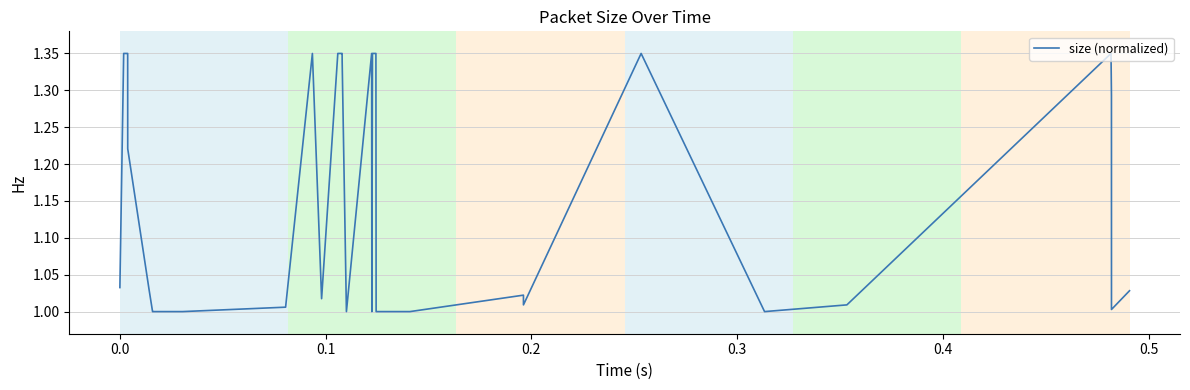

What is the smallest value displayed?

1.0